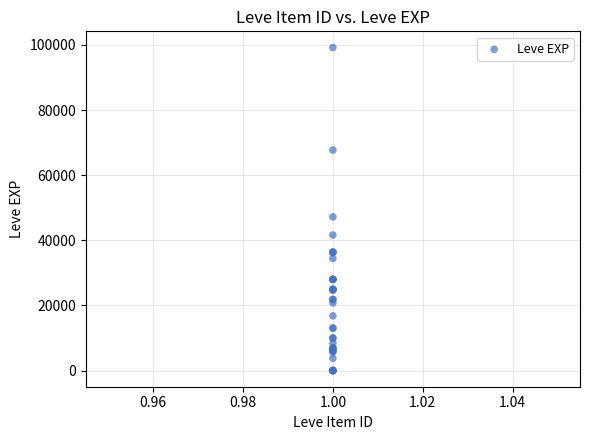

What Y value in the scatter plot is closest to 49610?

47200